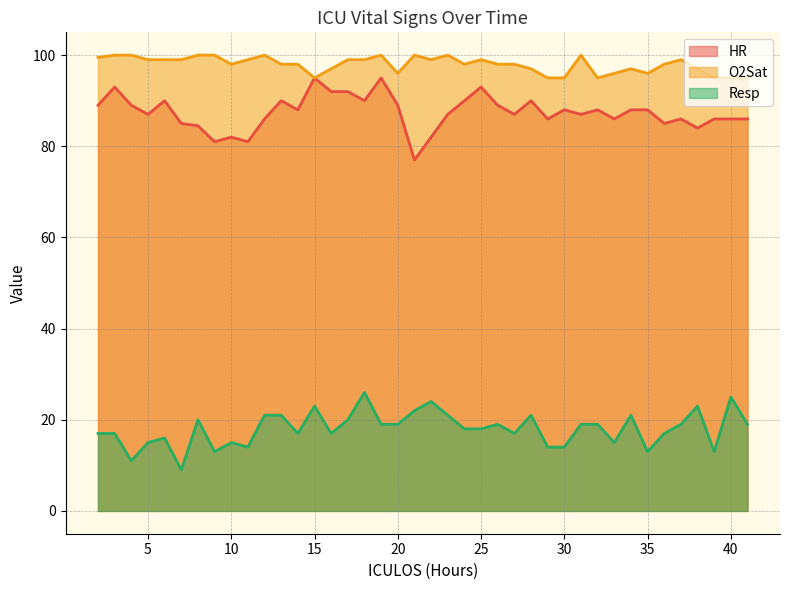

Which series has the widest spread of values?

HR